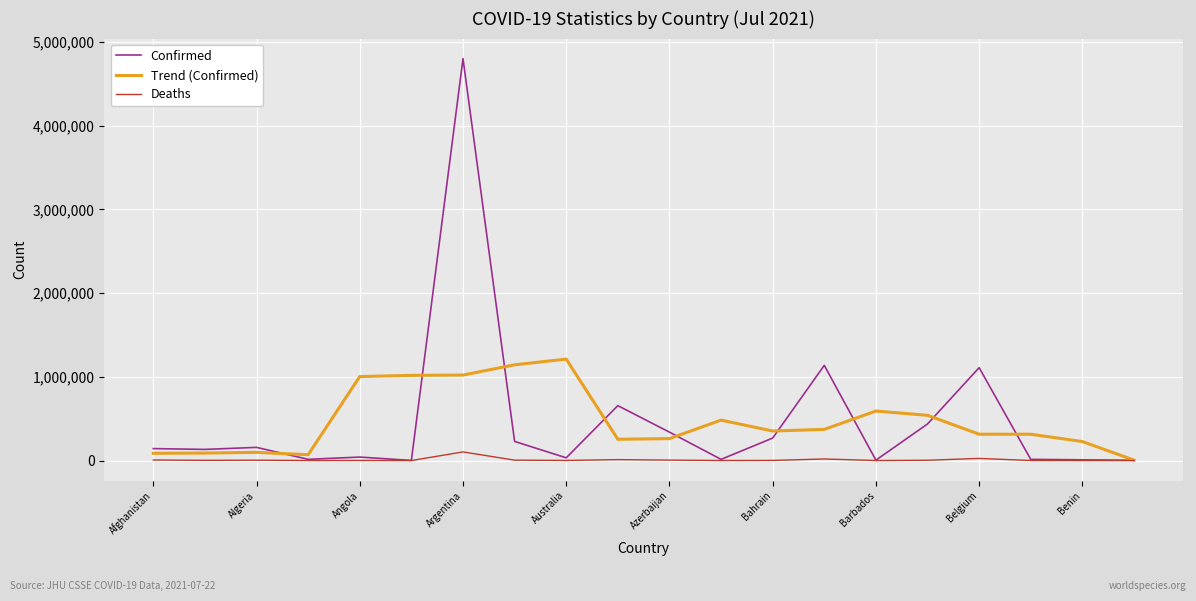

List the series in order of their peak value, highest first.

Confirmed, Trend (Confirmed), Deaths